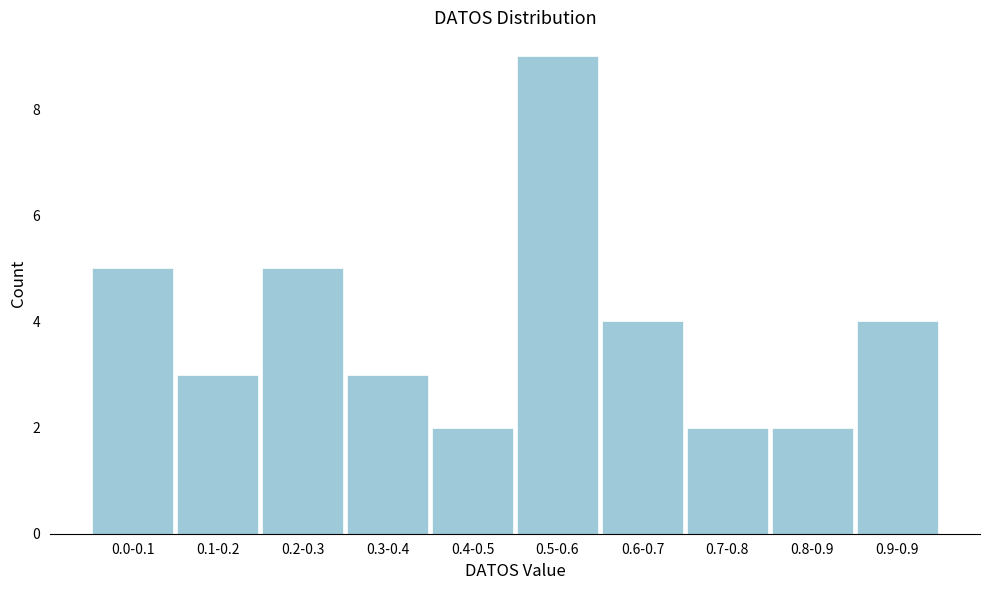

Reading right to left, what are all the values shown in this chart?

0.9-0.9=4	0.8-0.9=2	0.7-0.8=2	0.6-0.7=4	0.5-0.6=9	0.4-0.5=2	0.3-0.4=3	0.2-0.3=5	0.1-0.2=3	0.0-0.1=5